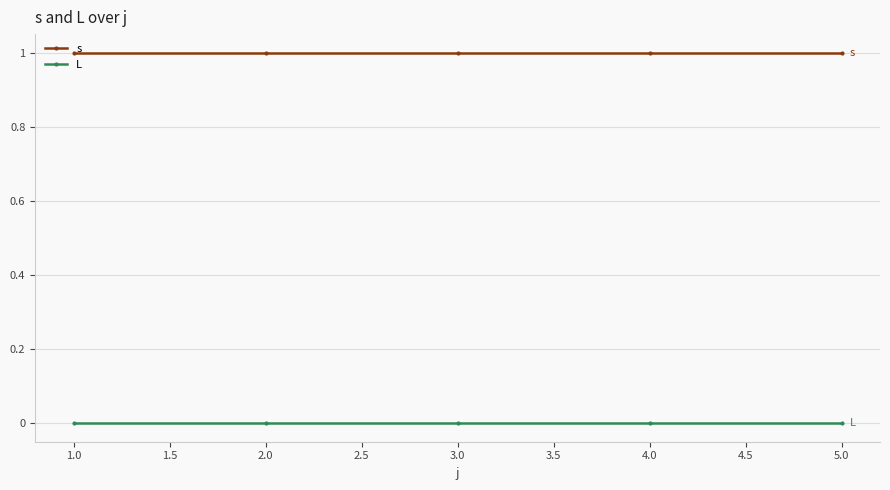

Rank the series at 2.0 from lowest to highest value.

L, s